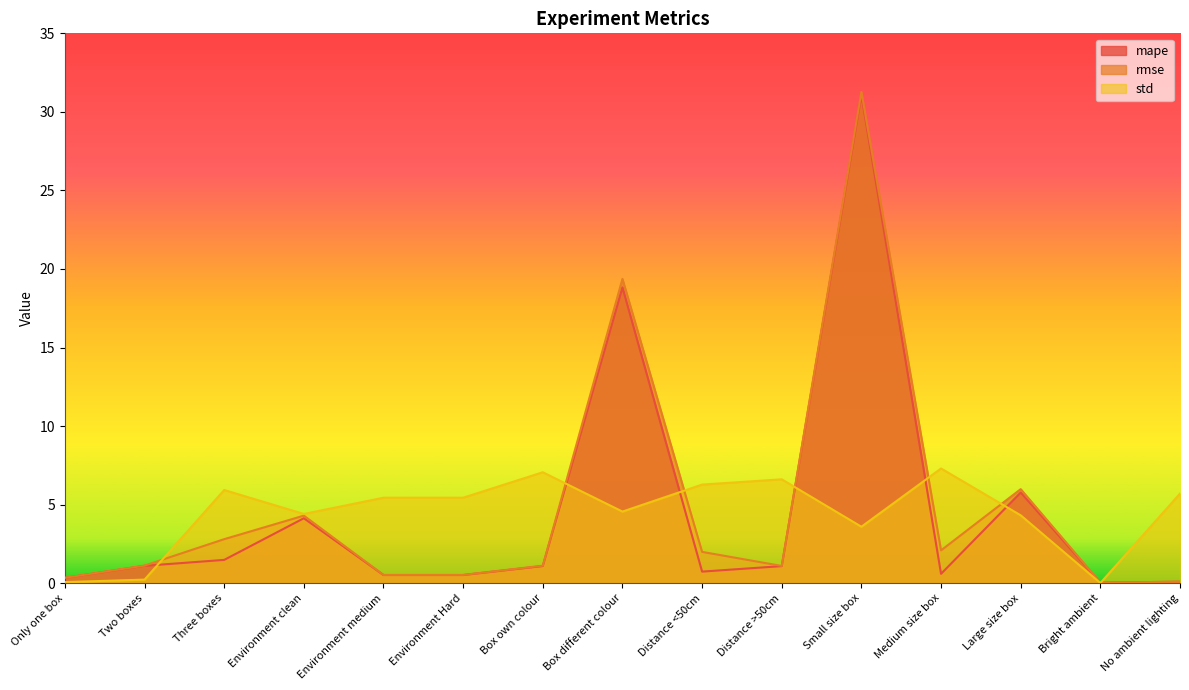

Where do rmse and std first cross each other?

Two boxes and Three boxes